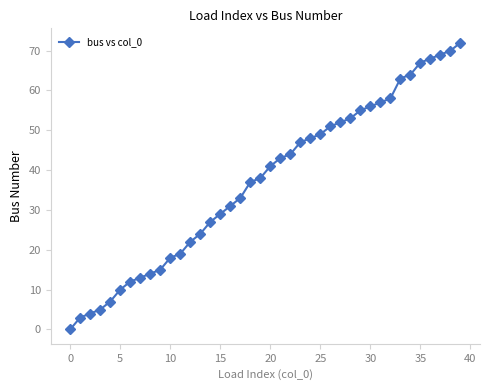

What is the value of the 40th point from the left?

72